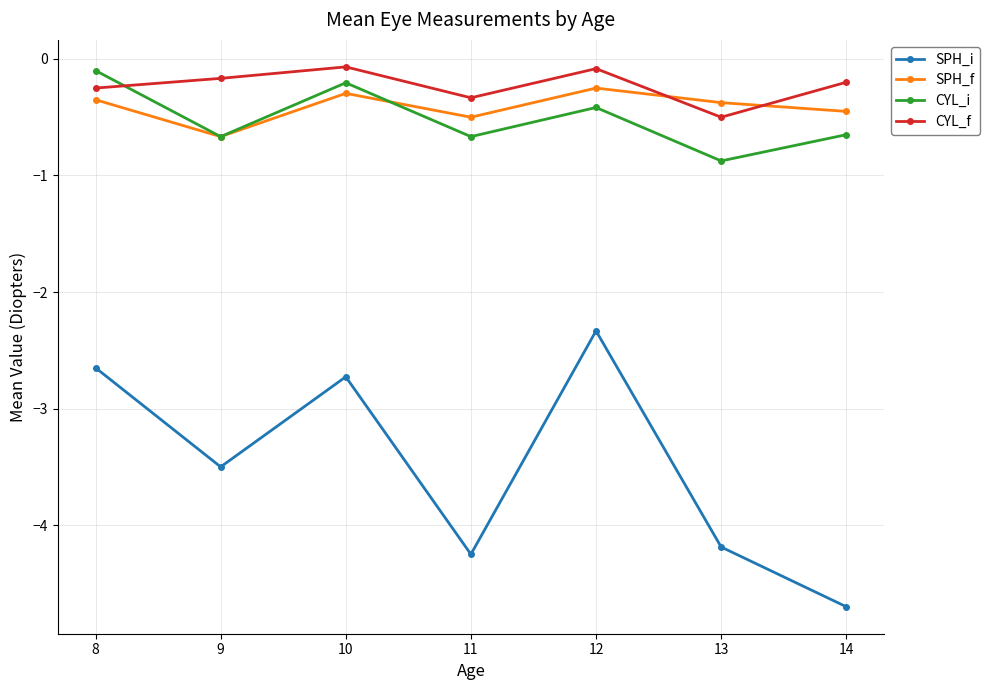

What are all the series names shown in the legend?

SPH_i, SPH_f, CYL_i, CYL_f